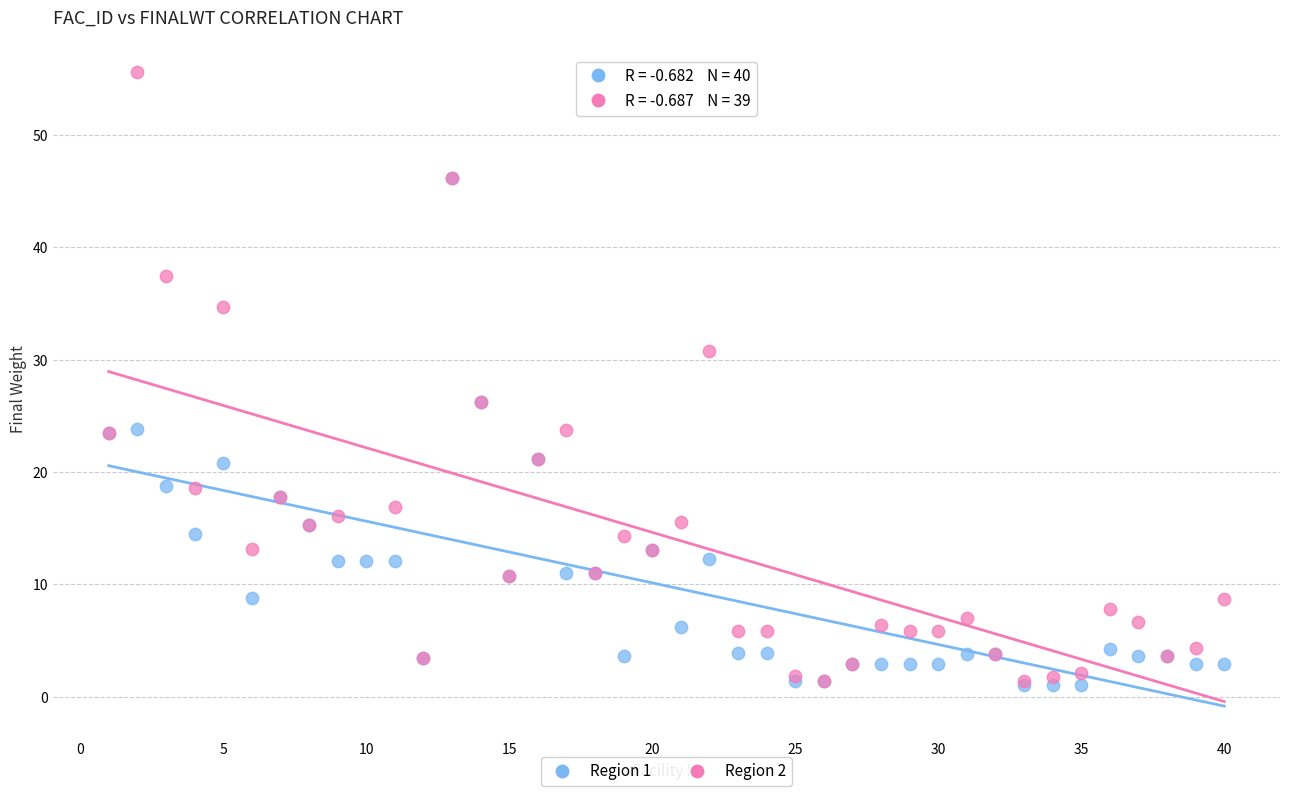

Which series reaches the maximum Y coordinate?

Region 2